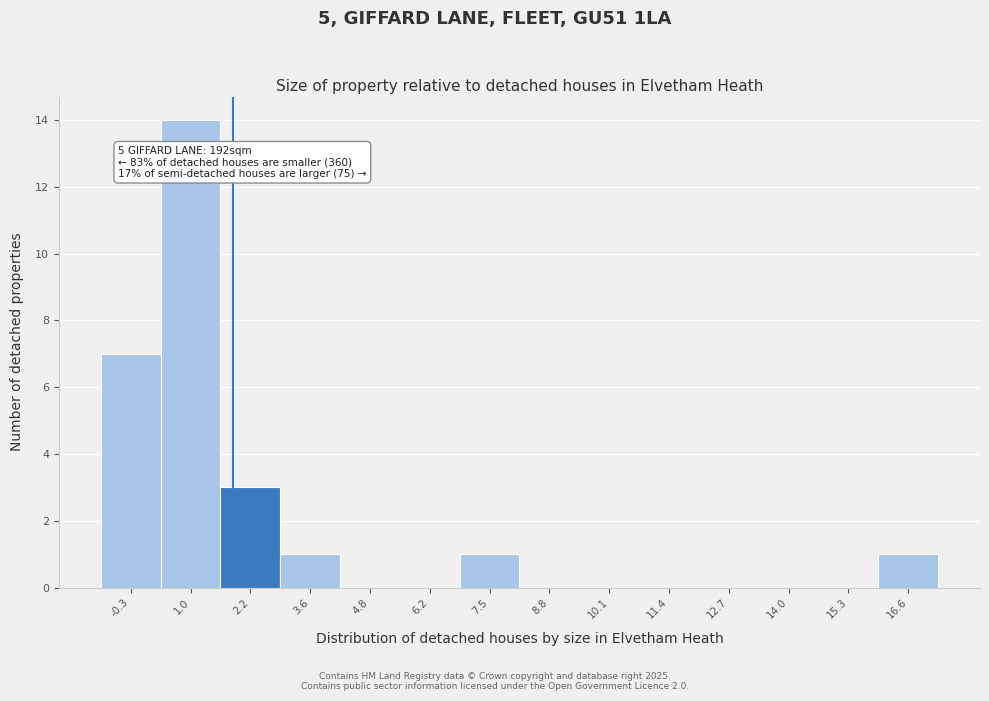

Which range on the x-axis has the tallest bar?

0.3 to 1.6